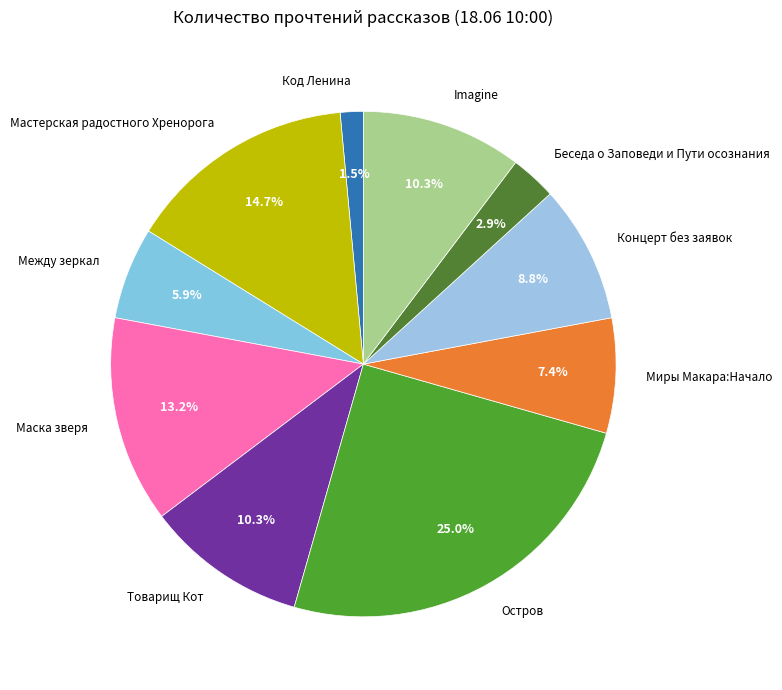

How many segments does this pie chart have?

10